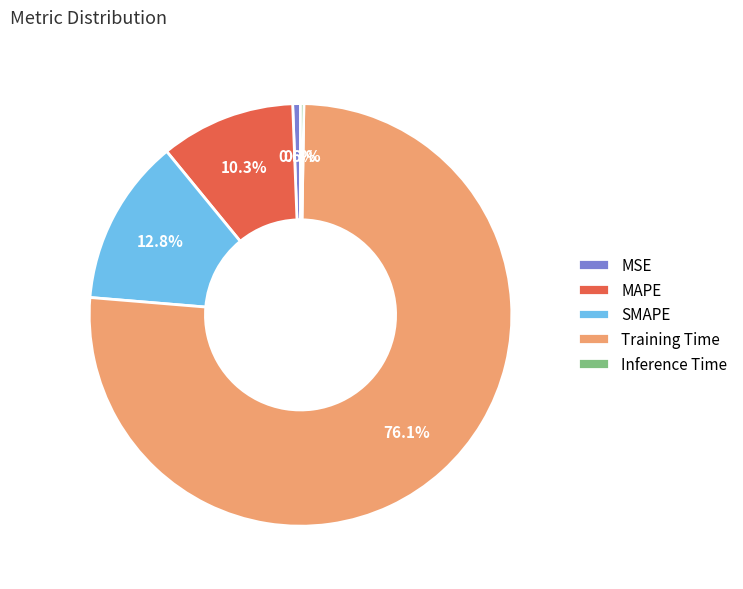

To the nearest percent, what portion does MSE represent?

1%